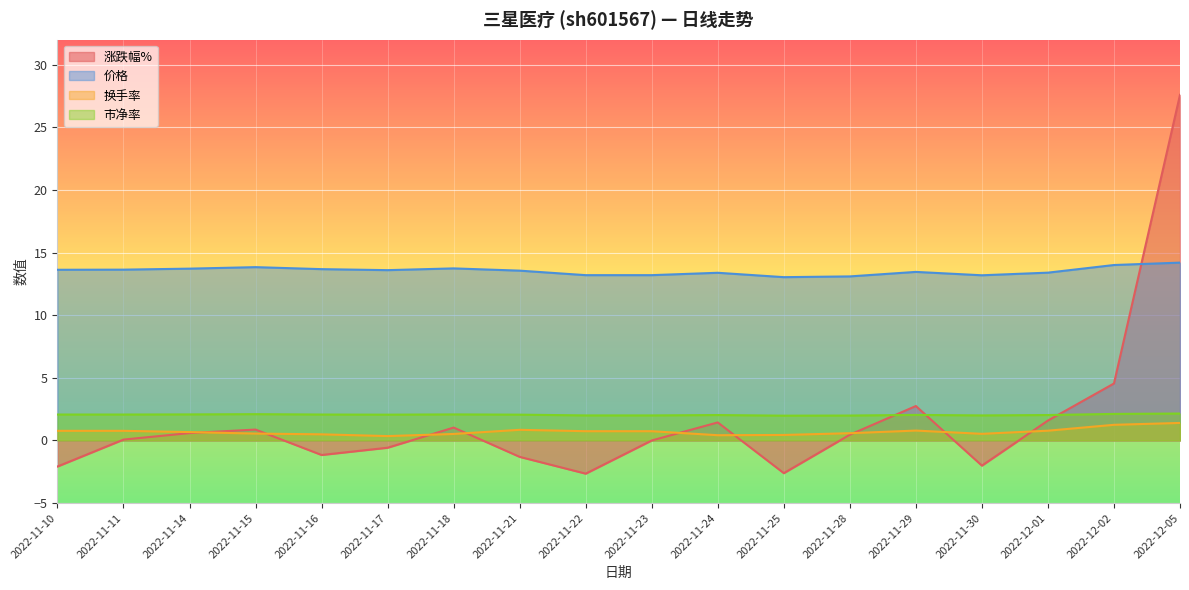

What is the value of the 价格 point at the 8th from the left?

13.6